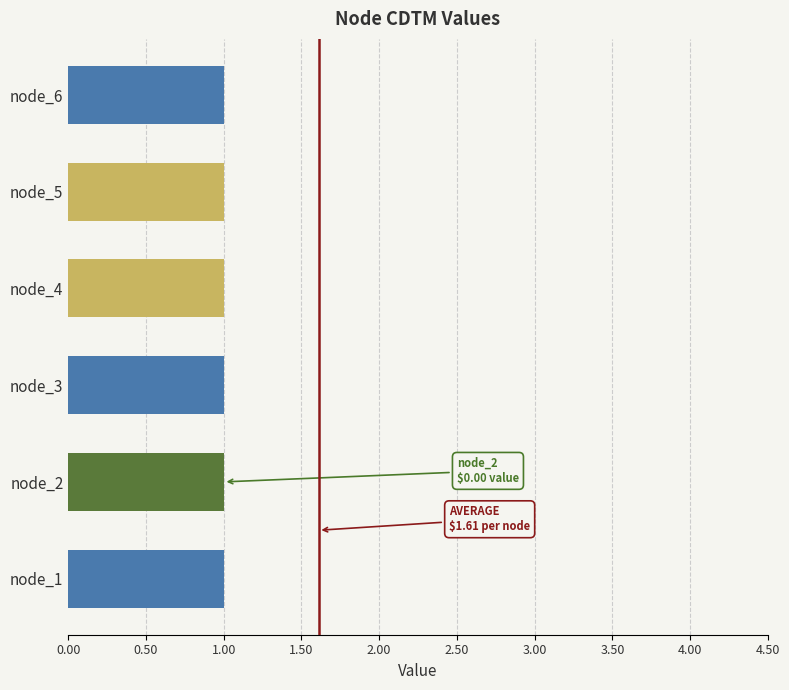

Is the value of CDTM_1 at node_2 greater than the value of CDTM_4 at node_1?

No